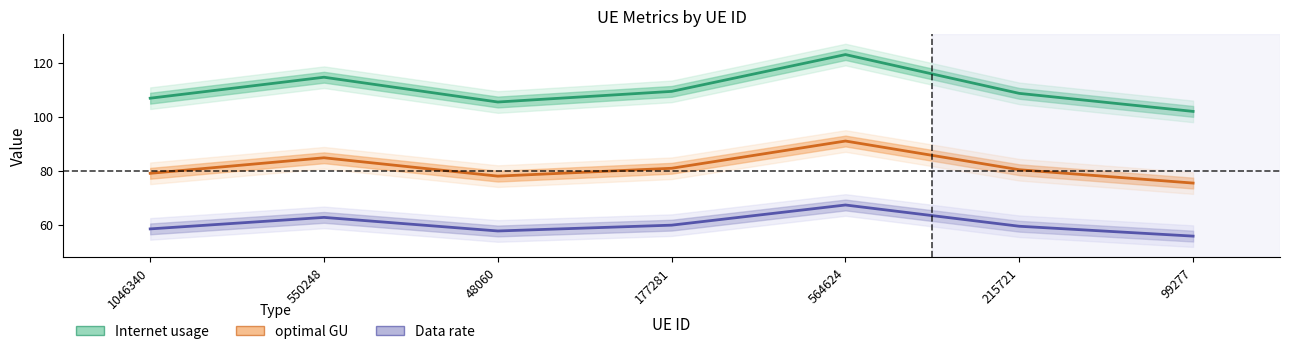

What is the greatest value displayed?

123.0